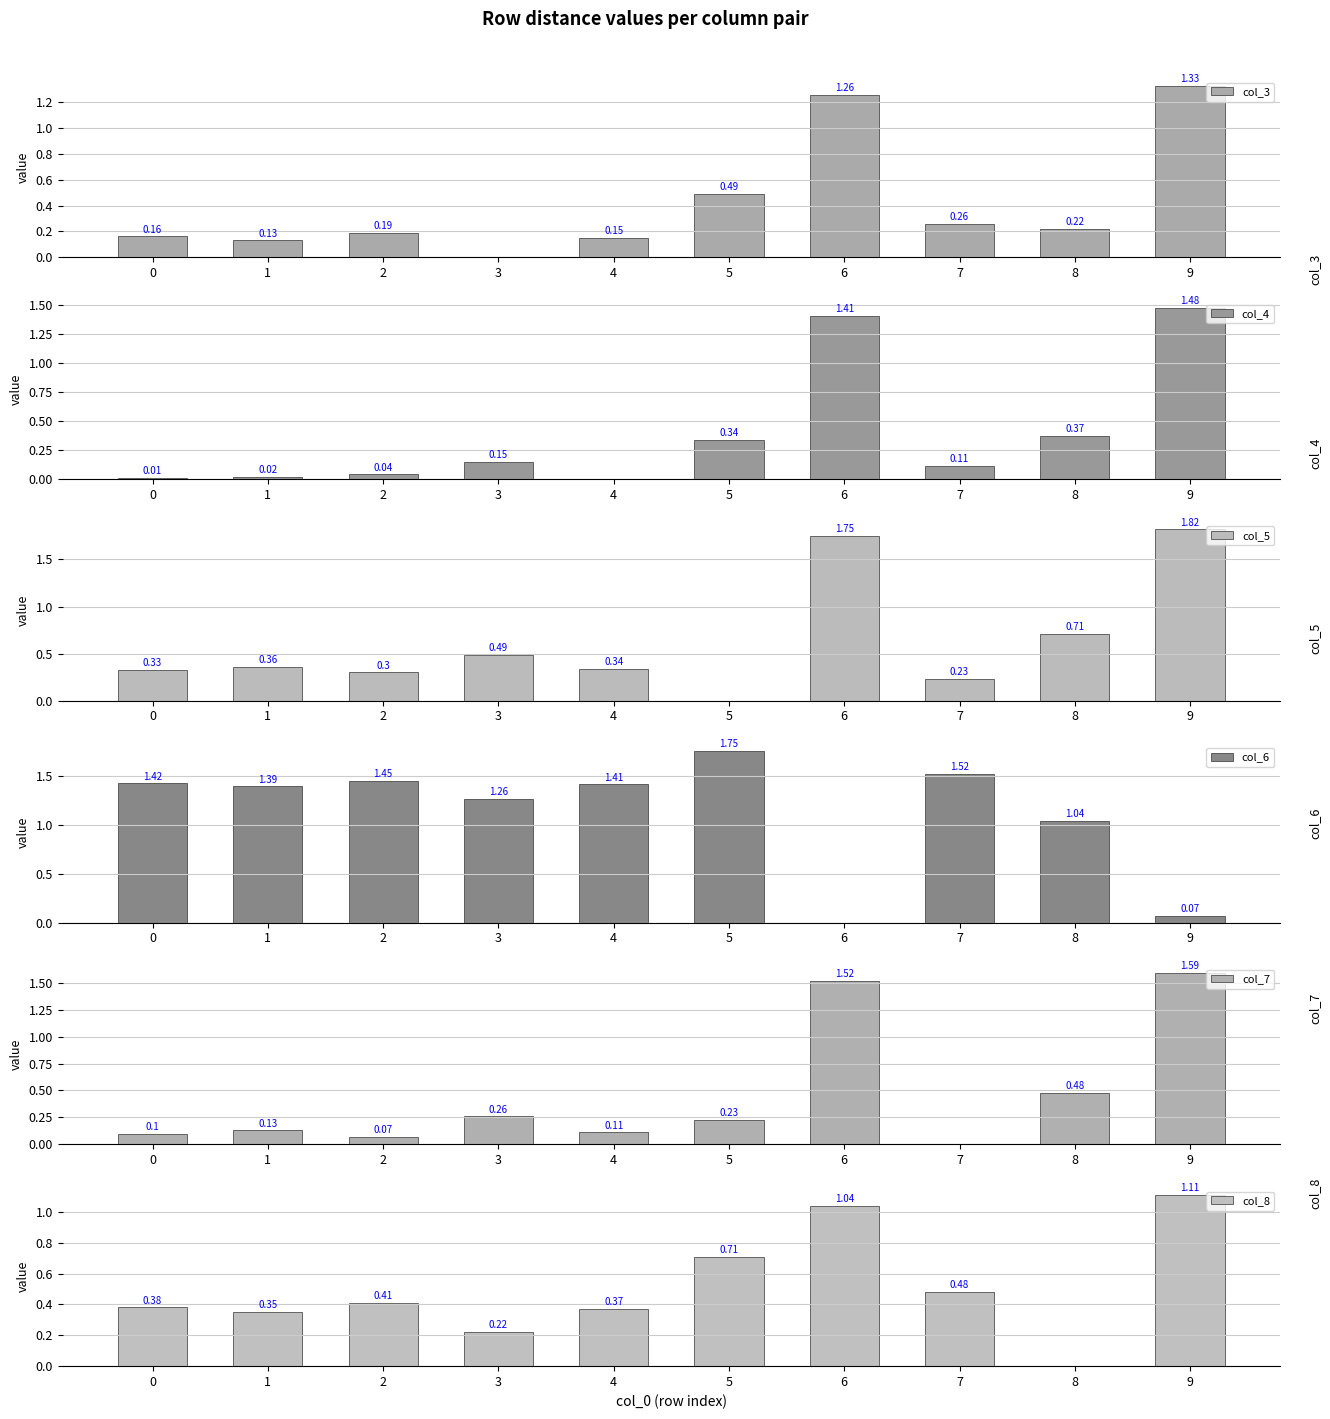

List the labels in order of col_6 value, smallest first.

6, 9, 8, 3, 1, 4, 0, 2, 7, 5